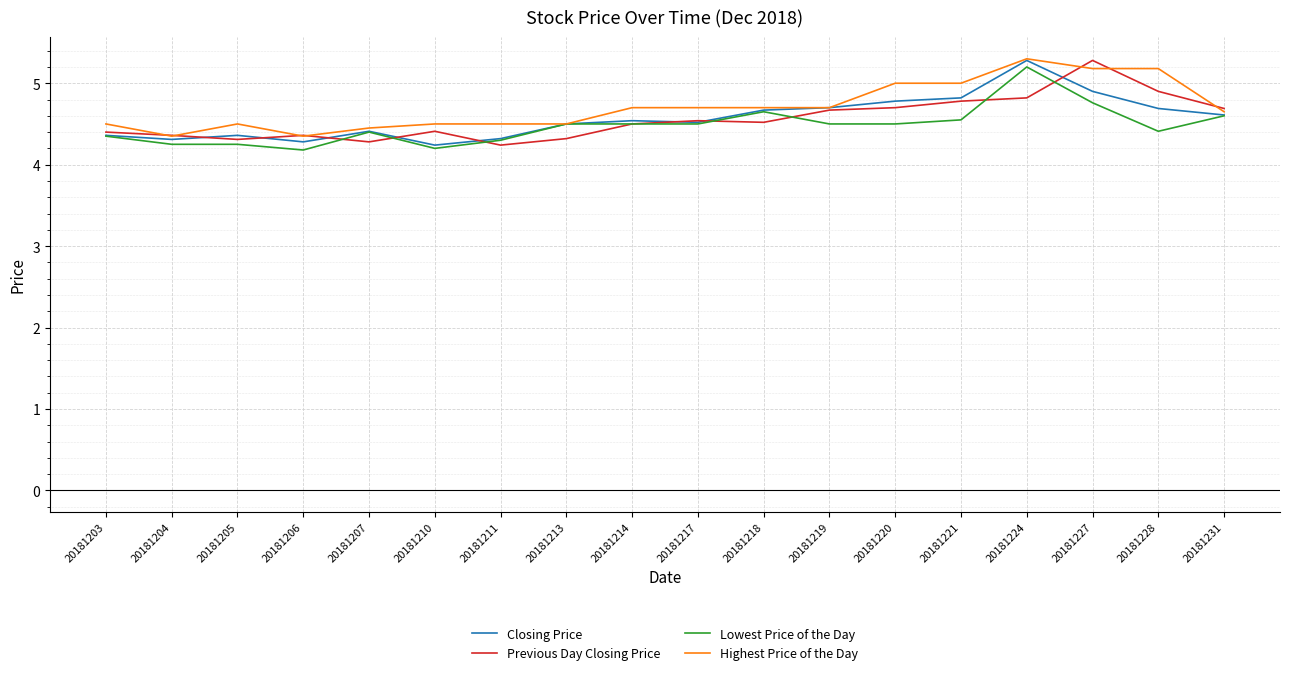

True or false: Previous Day Closing Price has a value of 3.1 at 20181214.

False